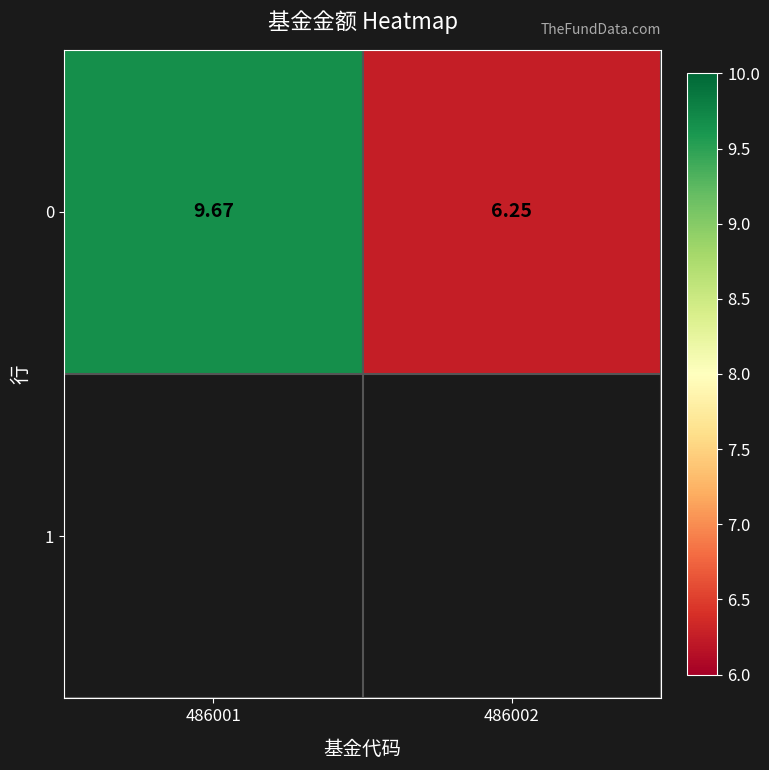

At which label does the data first exceed 9?

486001